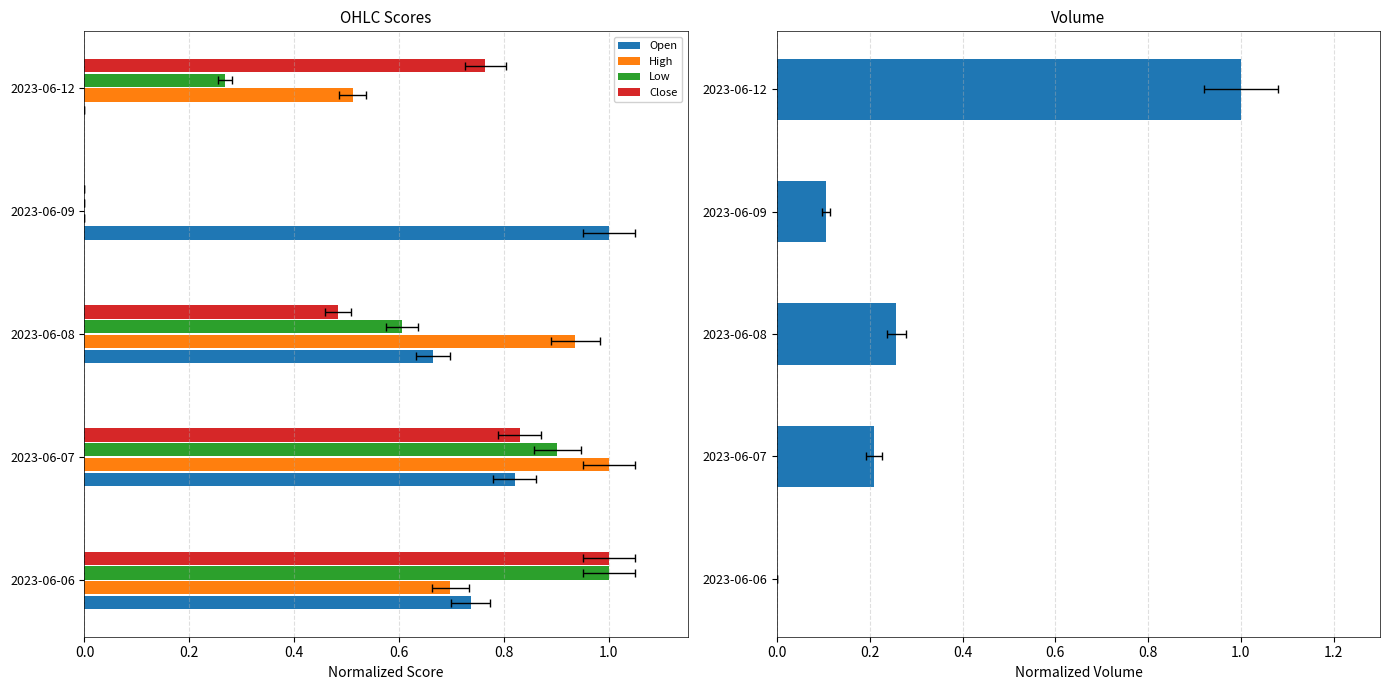

Is it true that High equals 1.0 at 0.2?

True